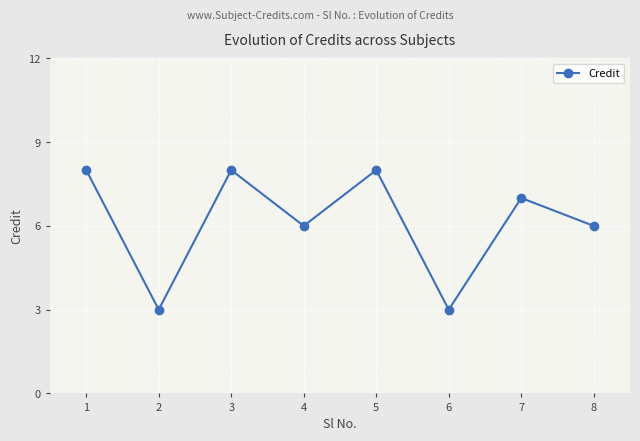

Reading right to left, extract all data points from this chart.

8=6	7=7	6=3	5=8	4=6	3=8	2=3	1=8